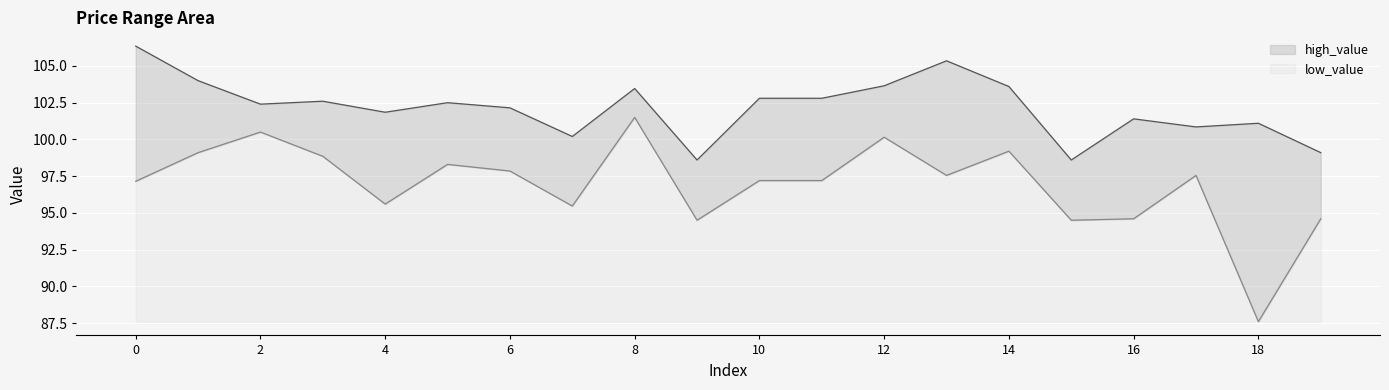

Read the low_value value at 16.

7.0